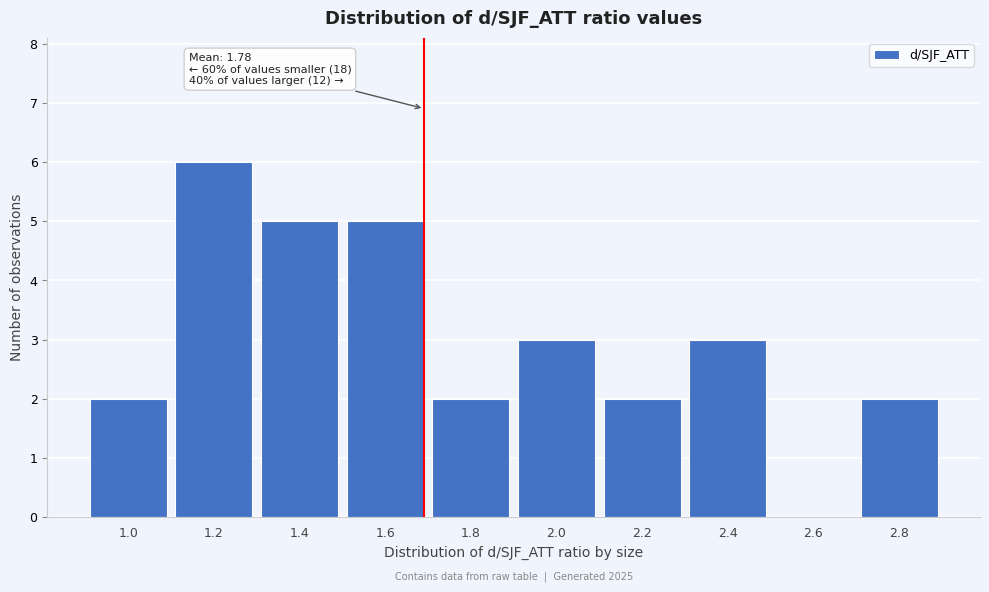

Reading left to right, list all the values displayed in this chart.

1.0=2	1.2=6	1.4=5	1.6=5	1.8=2	2.0=3	2.2=2	2.4=3	2.6=0	2.8=2